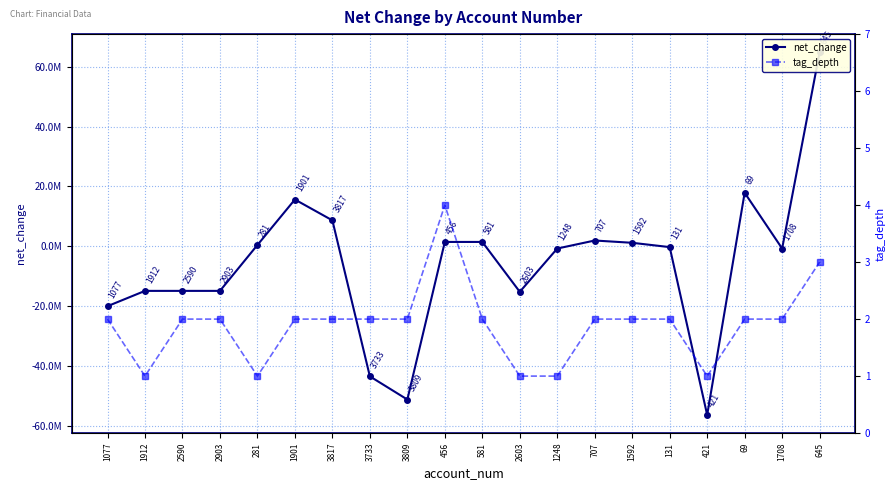

Count the tag_depth values in the range 2 to 3.

14